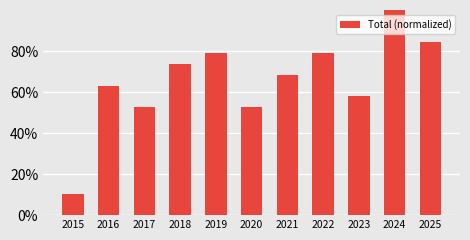

What is the greatest value displayed?

1.0